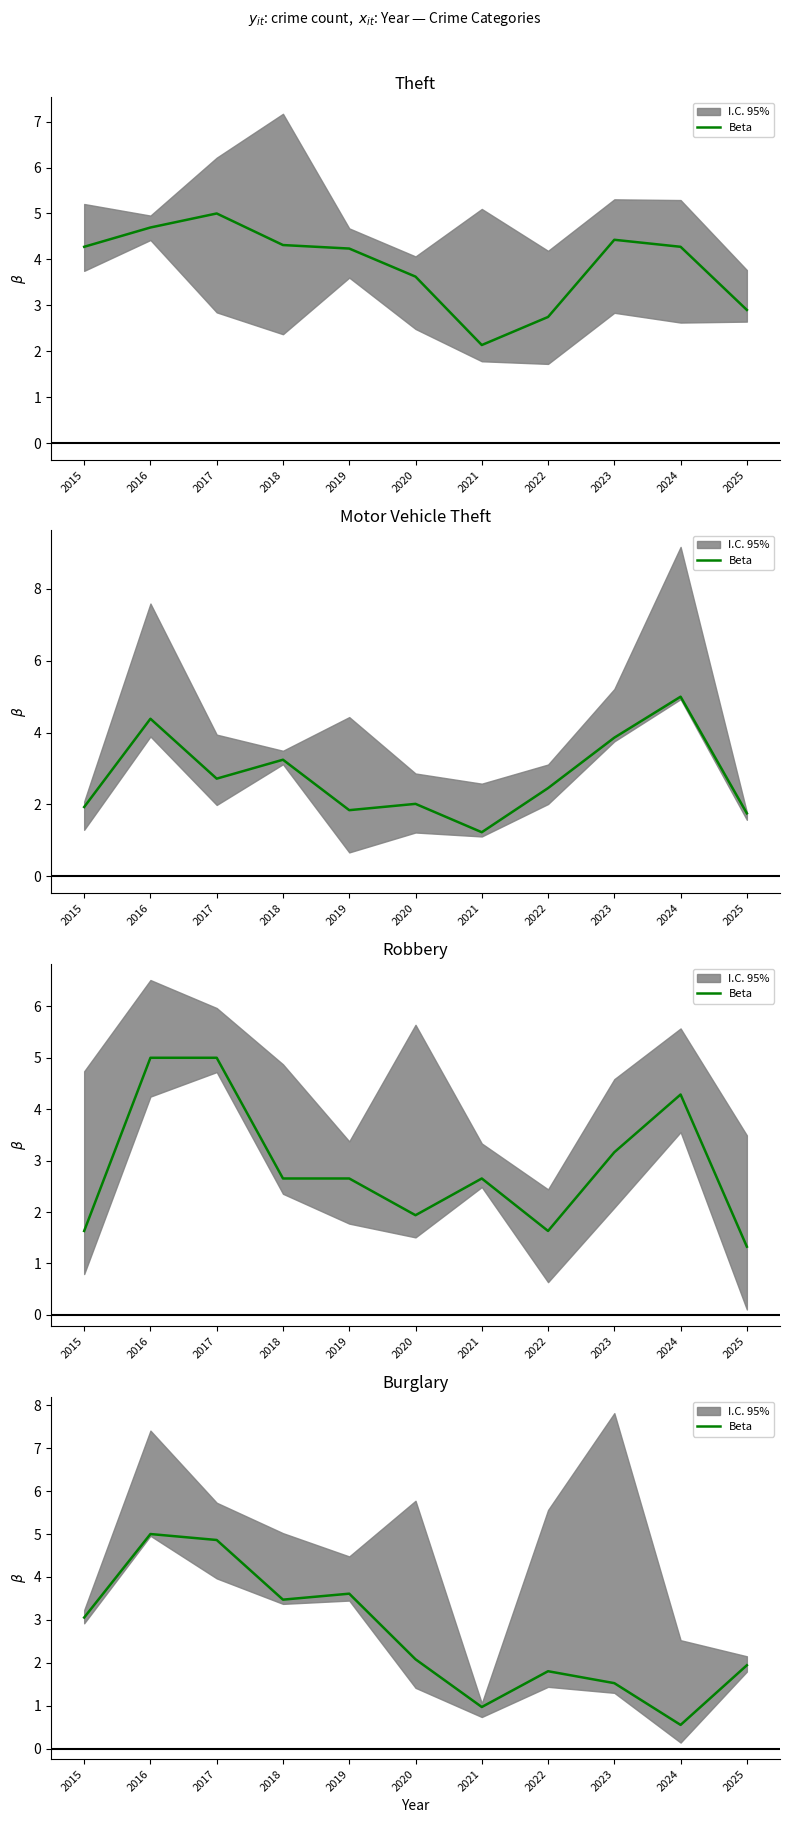

At which label is the value closest to 2?

2025